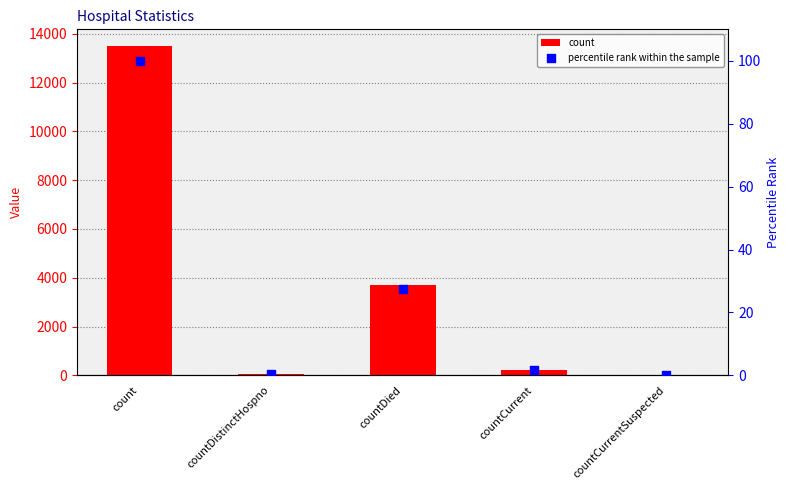

At which category is the sum across all series the highest?

count